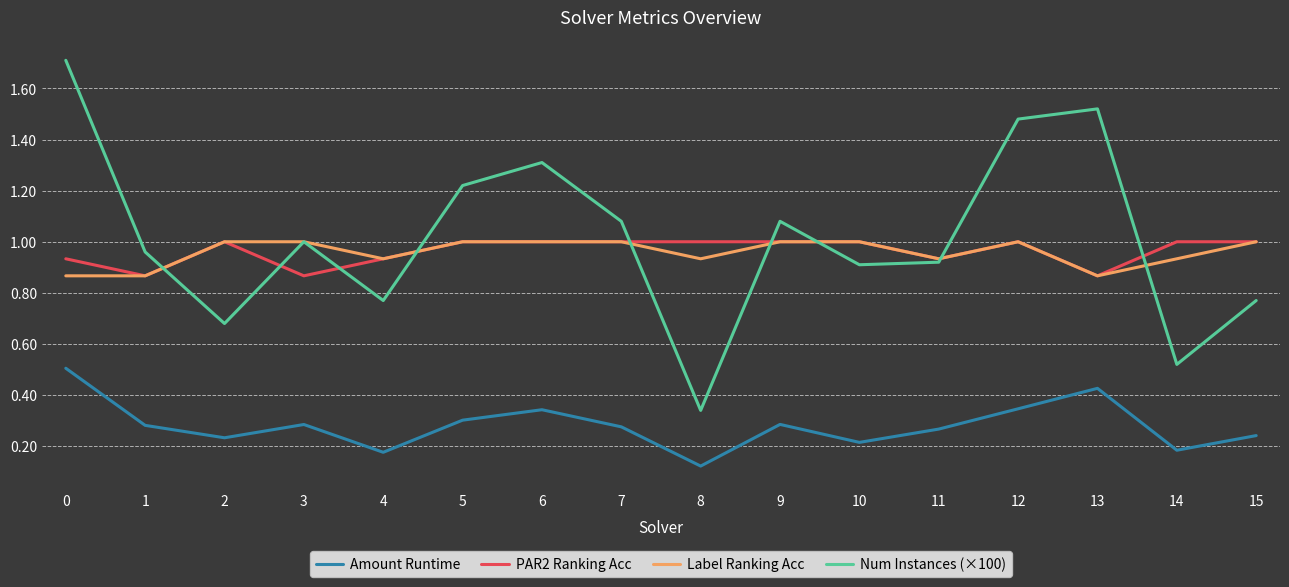

What is the total value across all series at 11?

3.1